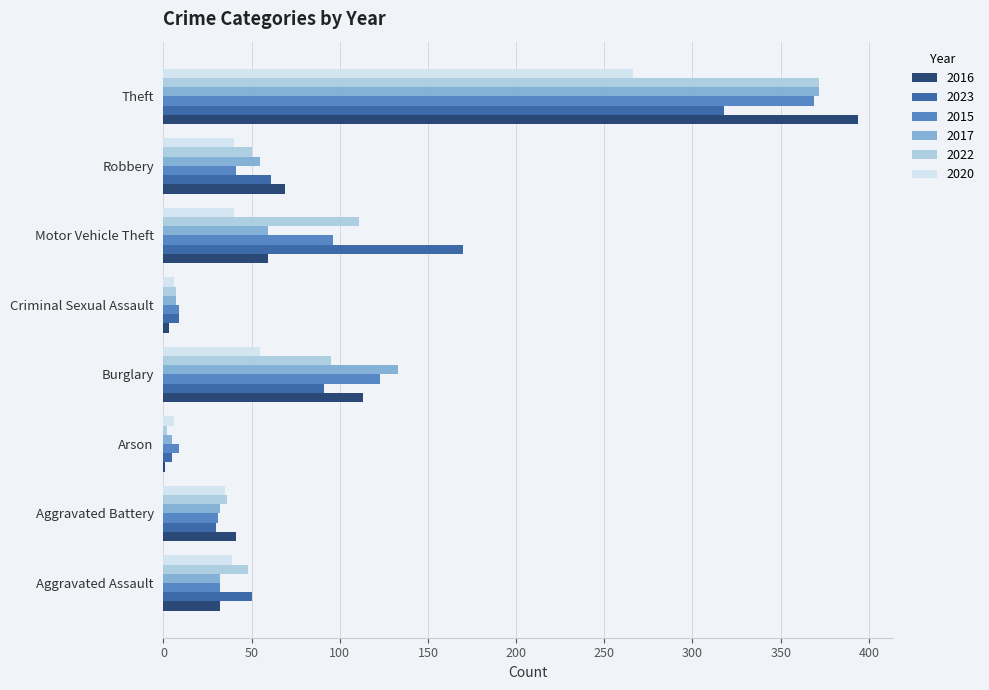

Which category has the highest value across all series?

Theft